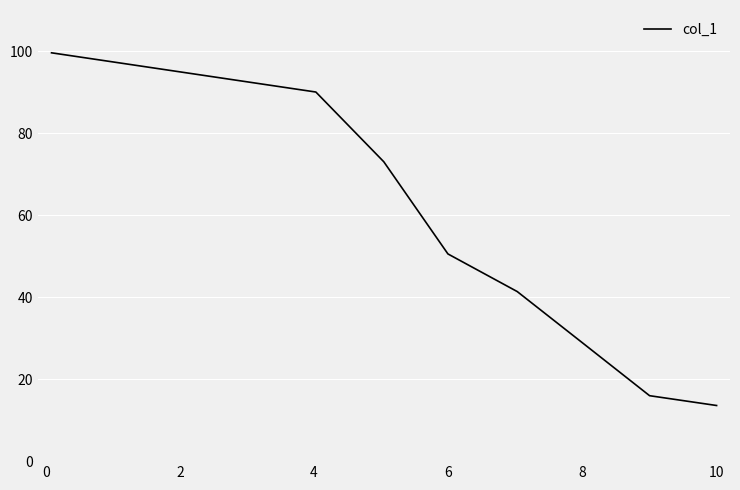

True or false: the data has more than 2 interior local peaks.

False